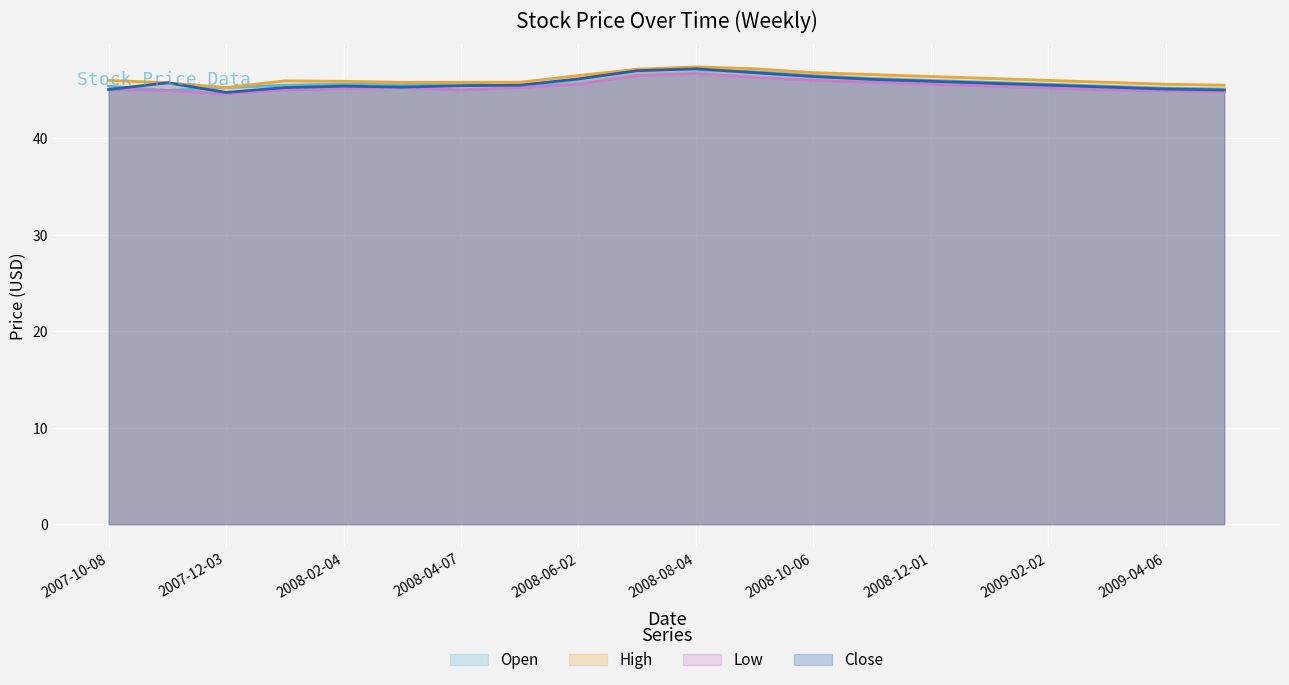

True or false: Low and High intersect in this chart.

False